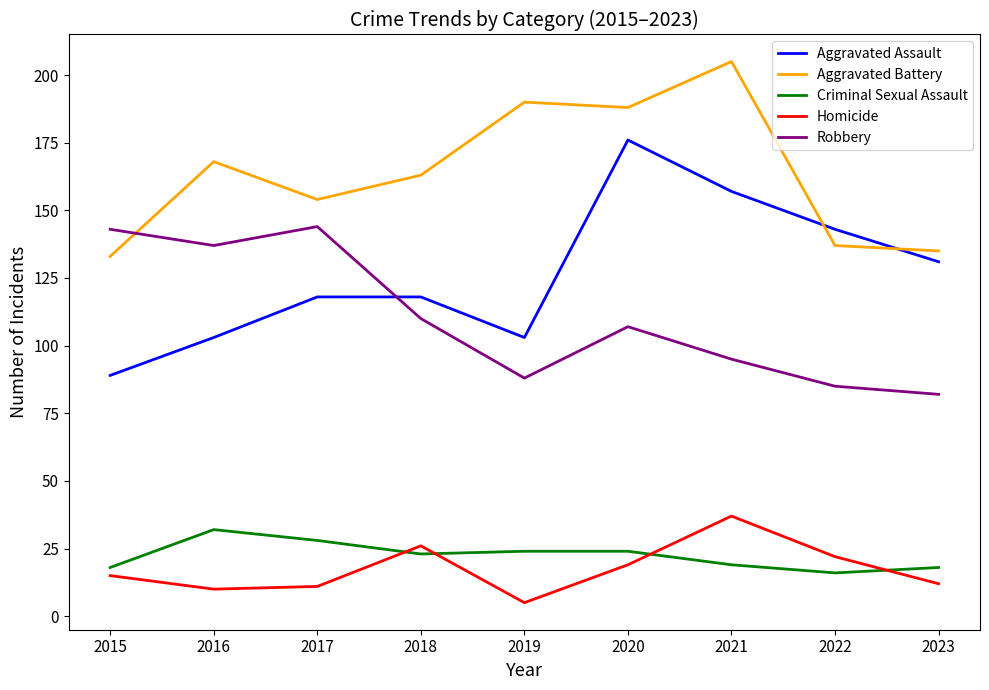

What is the minimum value for Homicide?

5